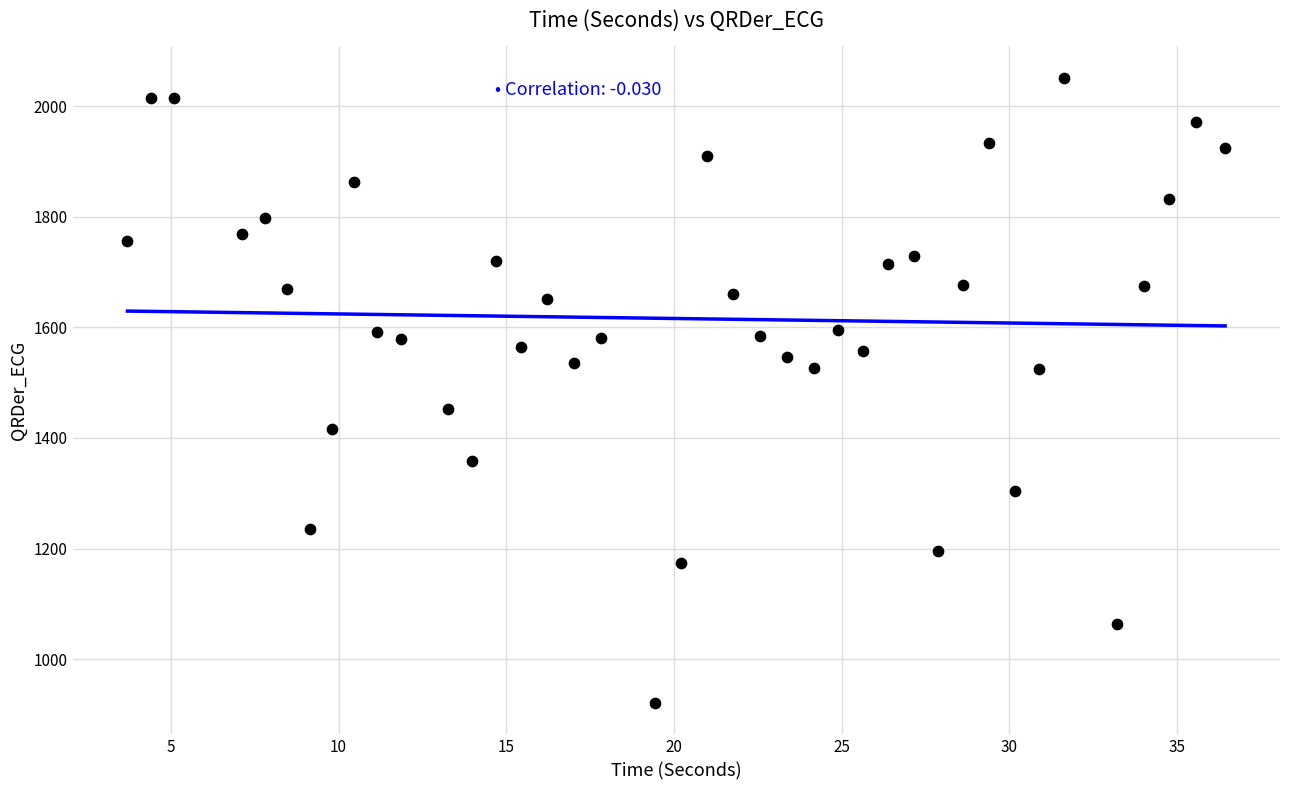

What is the range of Y values (max minus min)?

1130.8